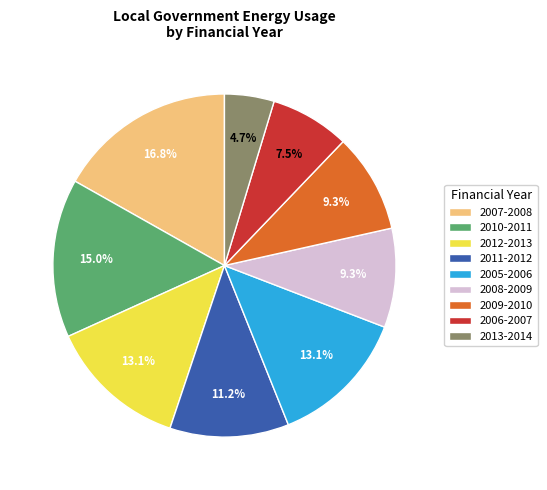

Approximately how many times larger is the value at 2009-2010 compared to 2011-2012?

0.8